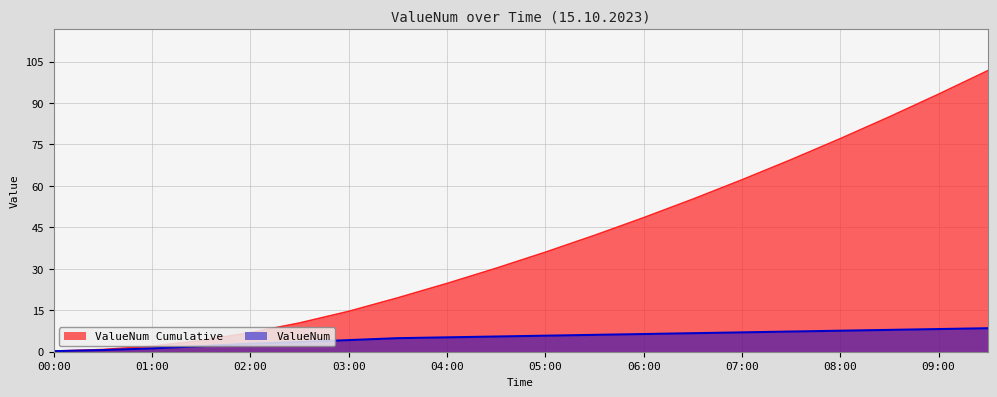

True or false: ValueNum and Cumulative intersect in this chart.

False